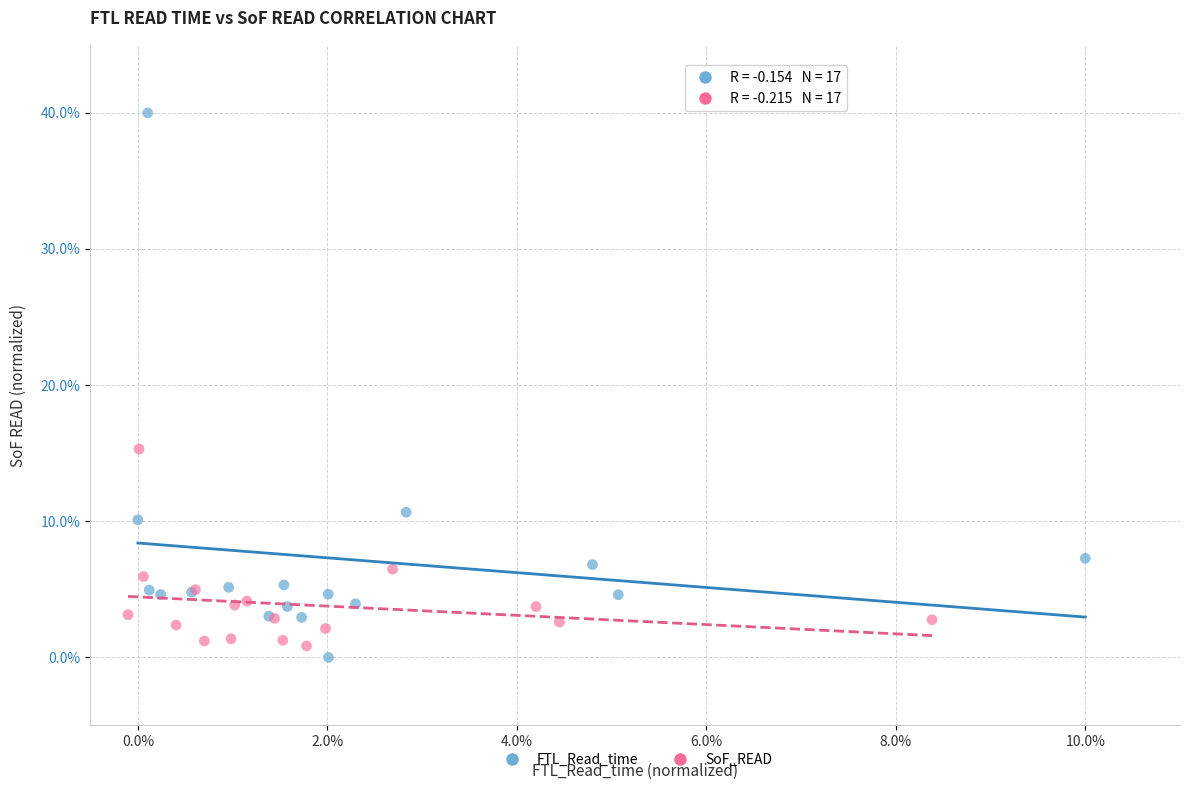

Which series reaches the maximum Y coordinate?

FTL_Read_time